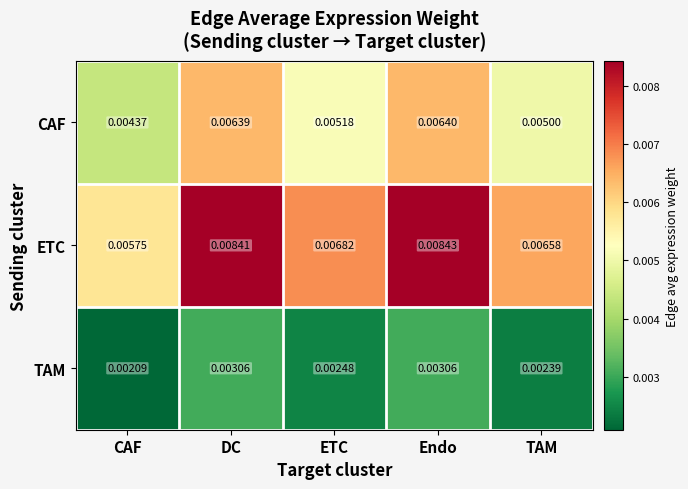

Which label corresponds to the largest value in the chart?

Endo